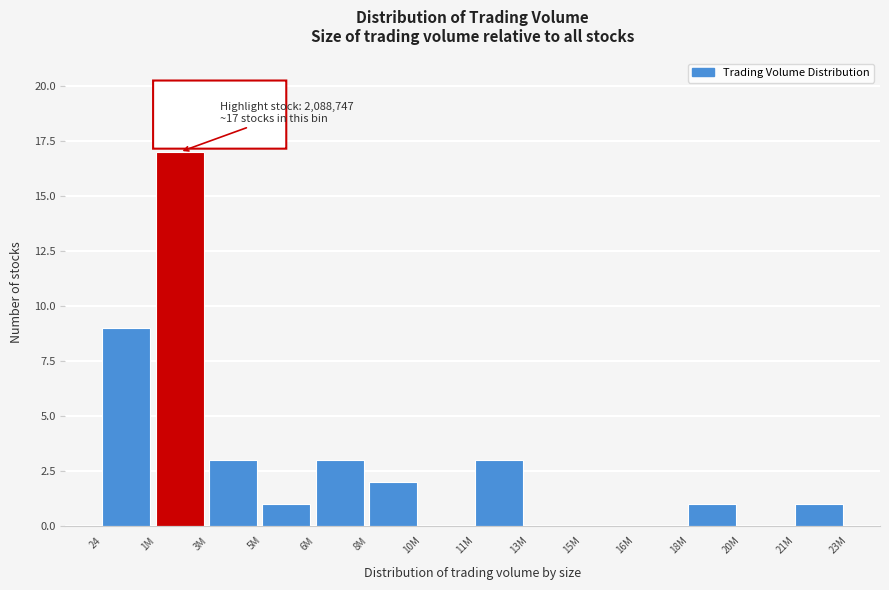

Reading left to right, what are all the values shown in this chart?

24=9	1M=17	3M=3	5M=1	6M=3	8M=2	10M=0	11M=3	13M=0	15M=0	16M=0	18M=1	20M=0	21M=1